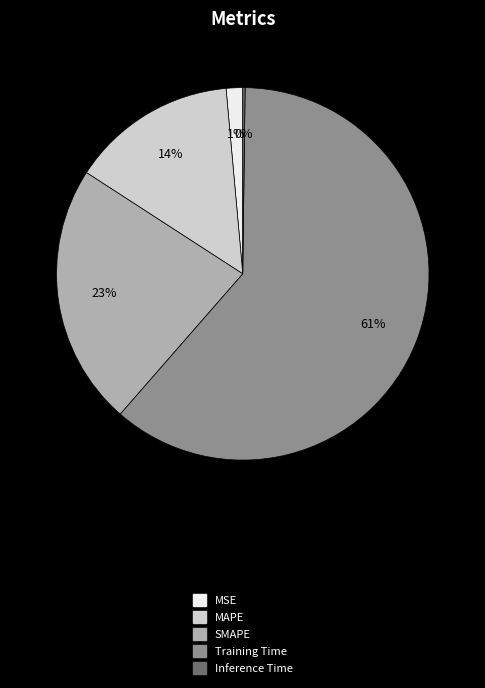

Is the sum of MSE and SMAPE greater than half?

No